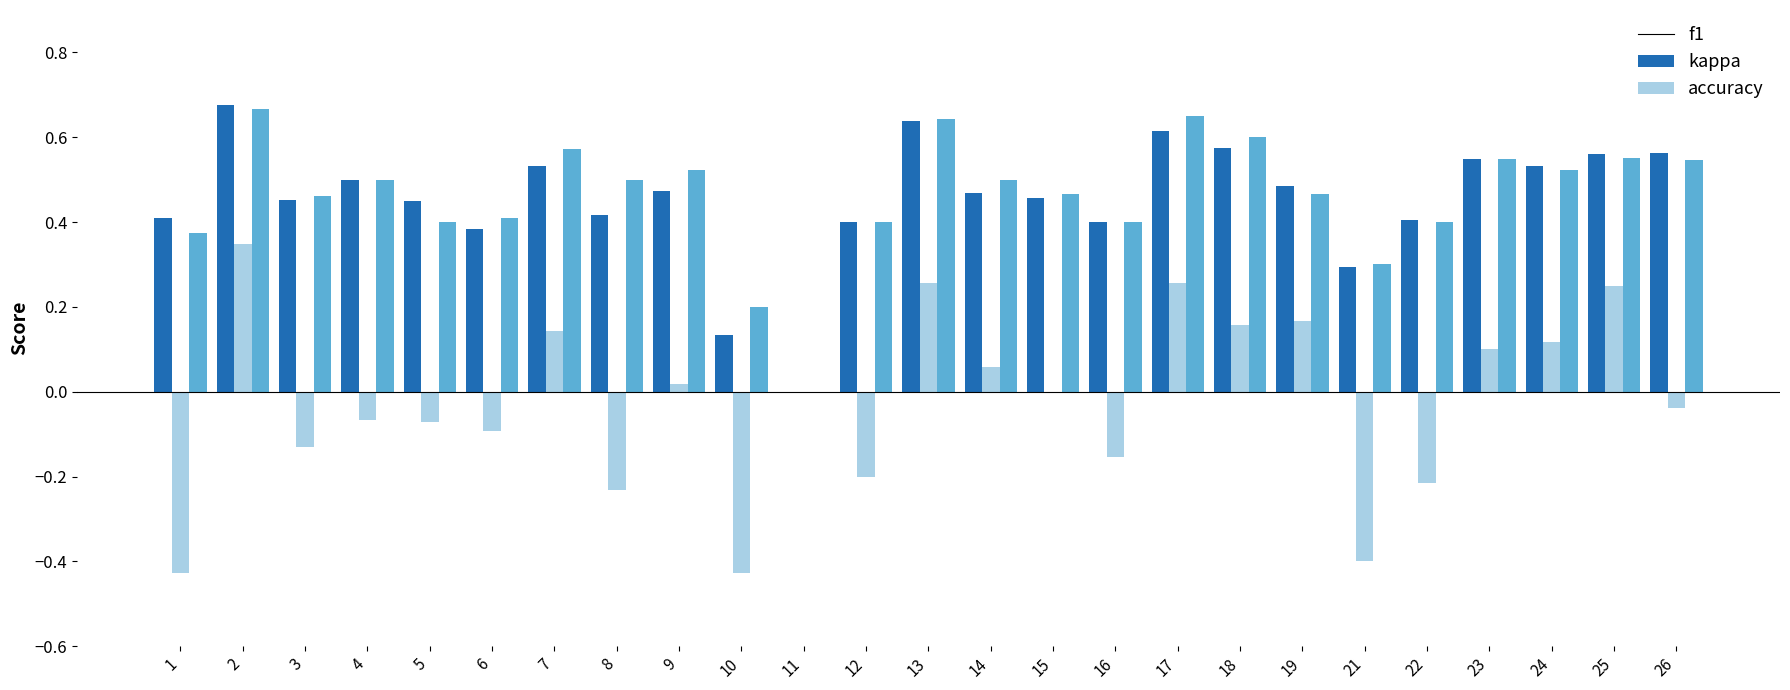

True or false: f1 has a value of 0.6 at 26.

True